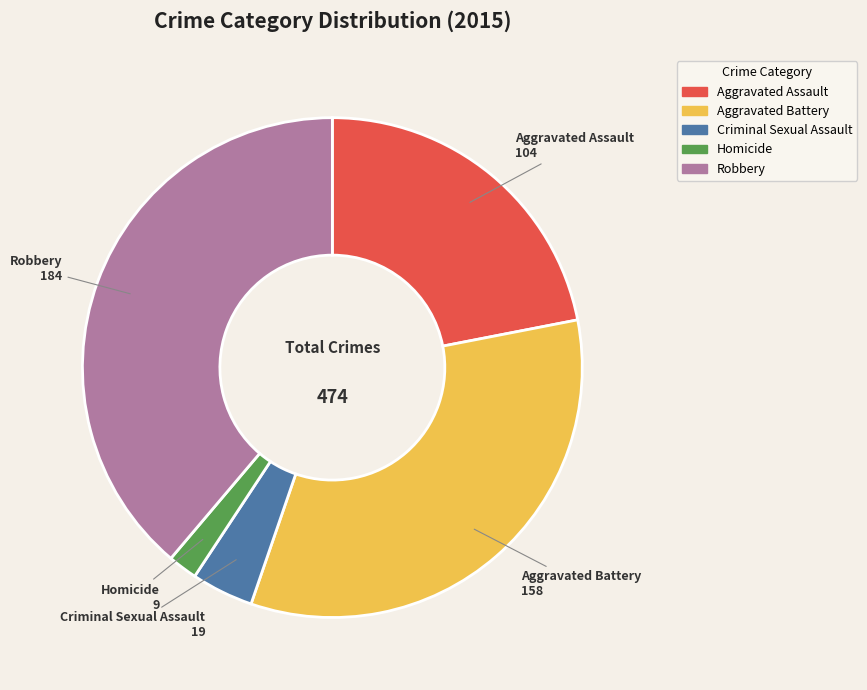

Between Homicide and Aggravated Assault, which is larger?

Aggravated Assault